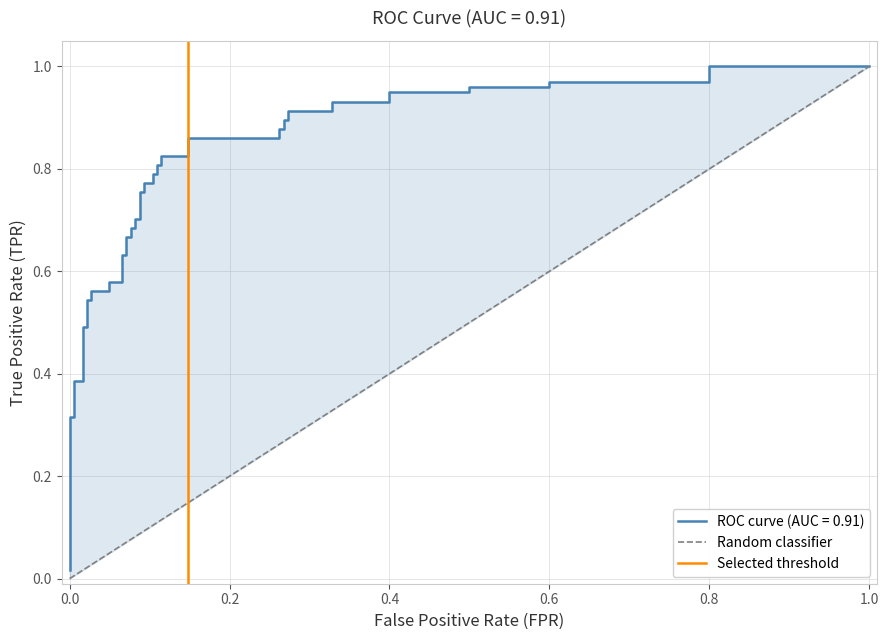

Is the value of Random classifier at −0.2 greater than the value of Selected threshold at 0.0?

No